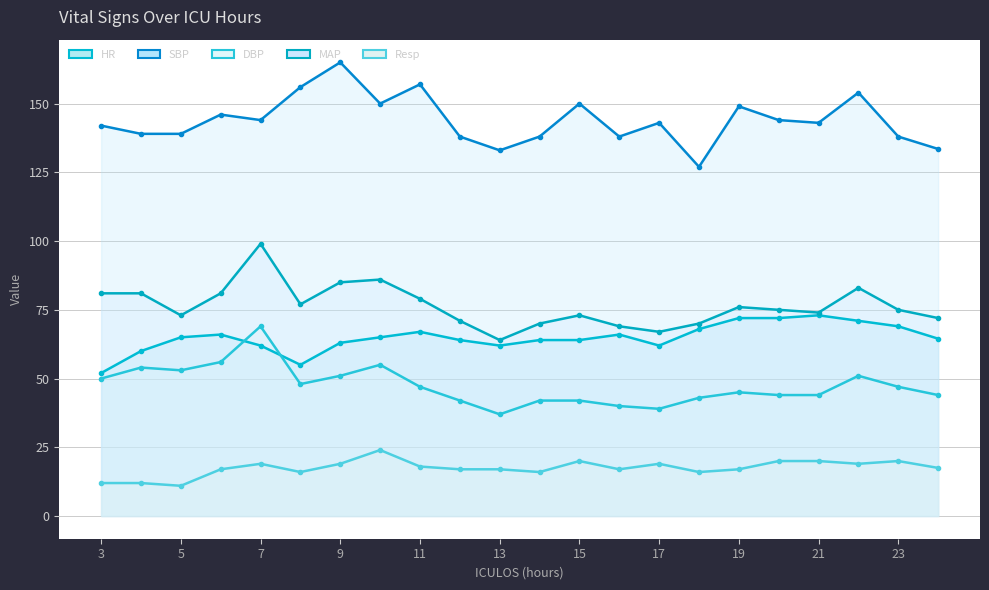

Which series changed the most between 11 and 17?

SBP